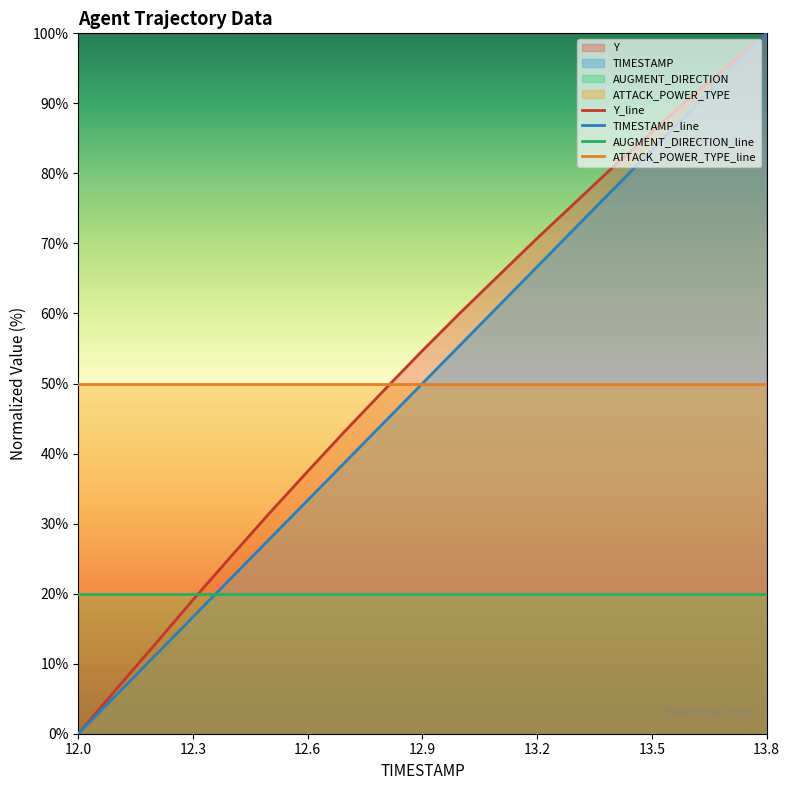

How many categories are shown in the chart?

19